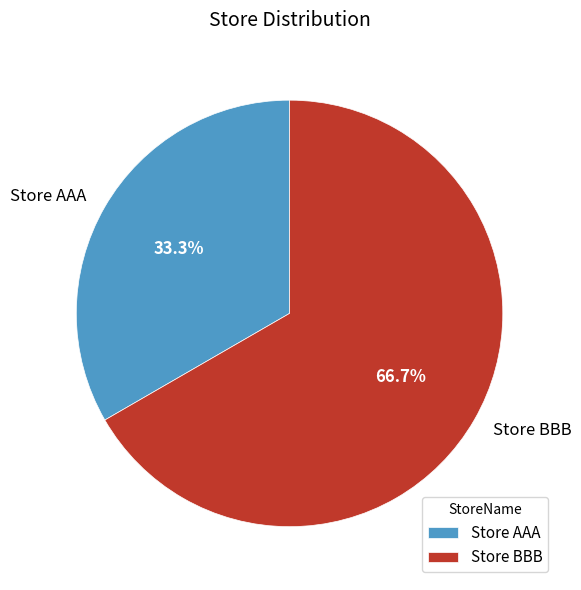

True or false: Store AAA accounts for 45% of the total.

False